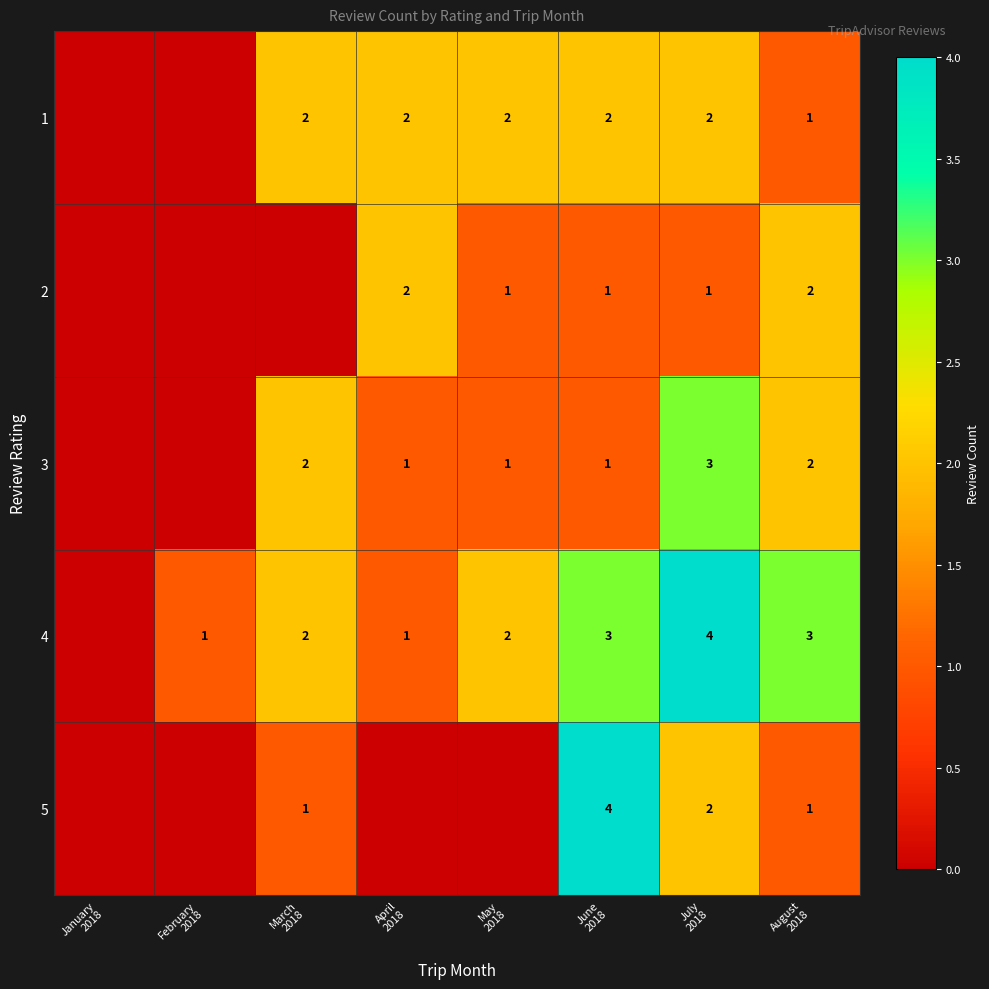

What is the difference between the maximum and minimum values in the 4 series?

4